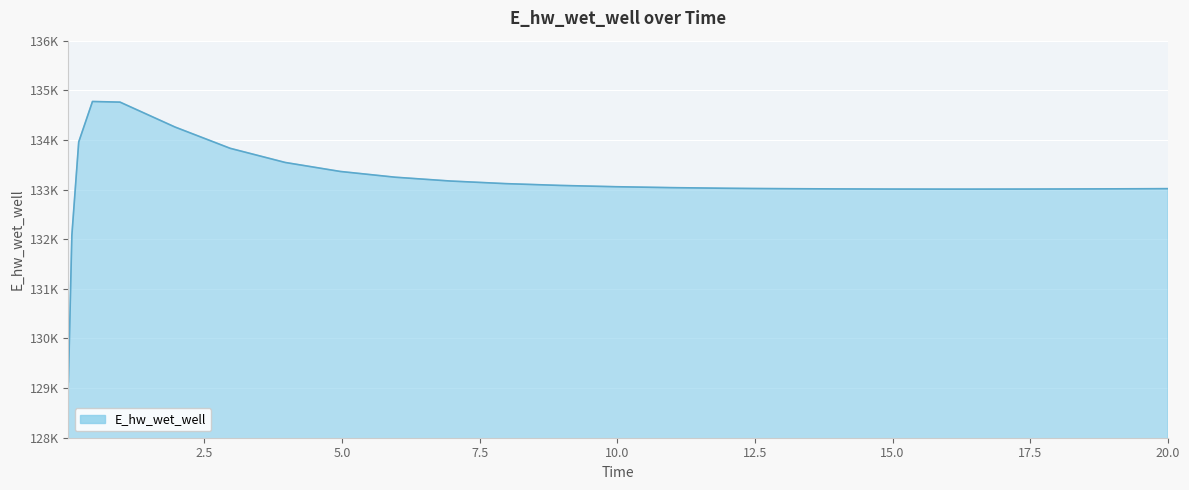

Rank the categories by value from lowest to highest.

0.03125, 0.09375, 15.96875, 16.46875, 14.96875, 17.46875, 18.46875, 13.96875, 19.46875, 12.96875, 20.0, 12.46875, 11.96875, 10.96875, 9.96875, 8.96875, 7.96875, 6.96875, 5.96875, 4.96875, 3.96875, 2.96875, 0.21875, 1.96875, 0.96875, 0.46875